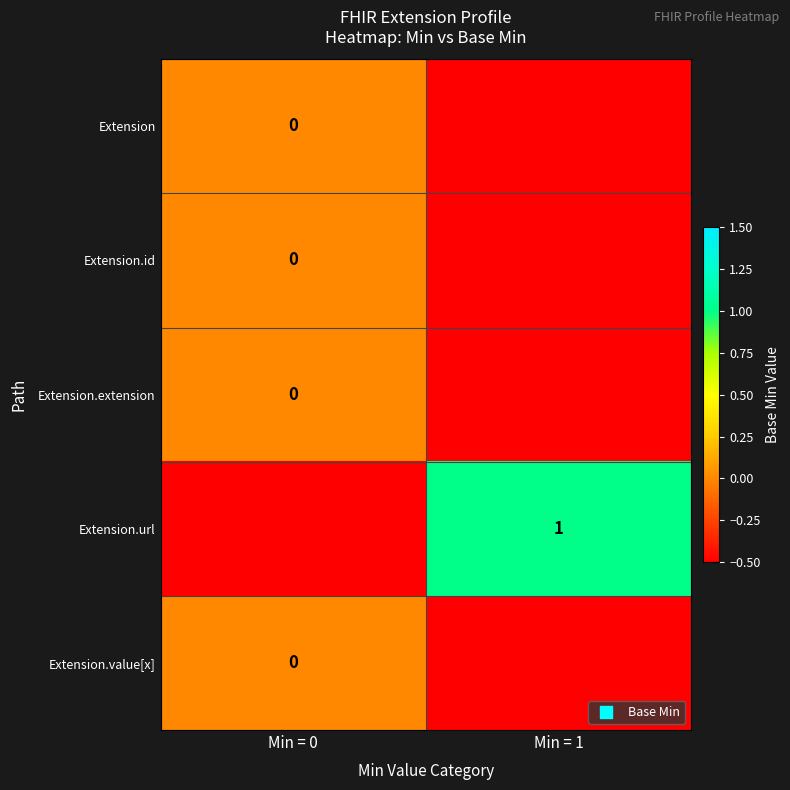

True or false: Extension.url has a value of 0.7 at Min = 1.

False